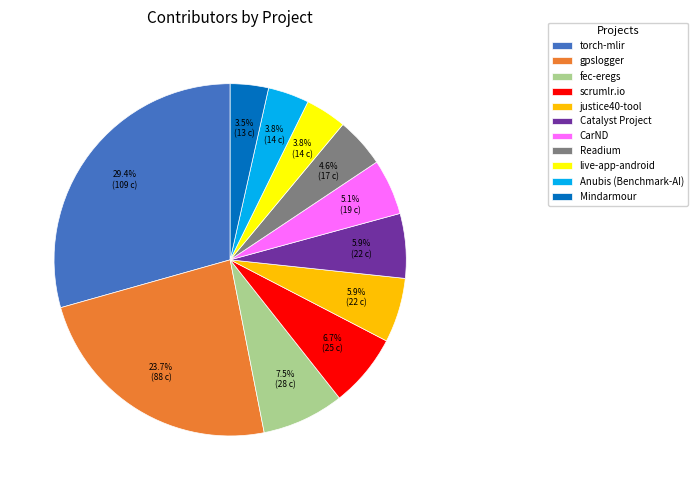

Is there a majority slice in this chart?

No